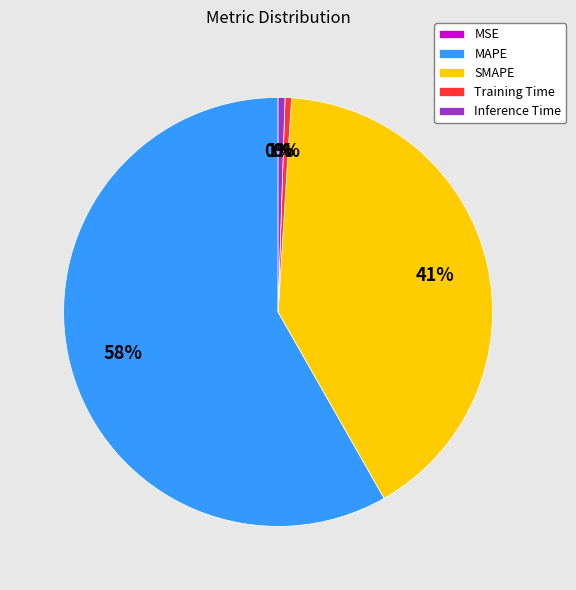

Do MAPE and SMAPE together represent more than half of the pie?

Yes